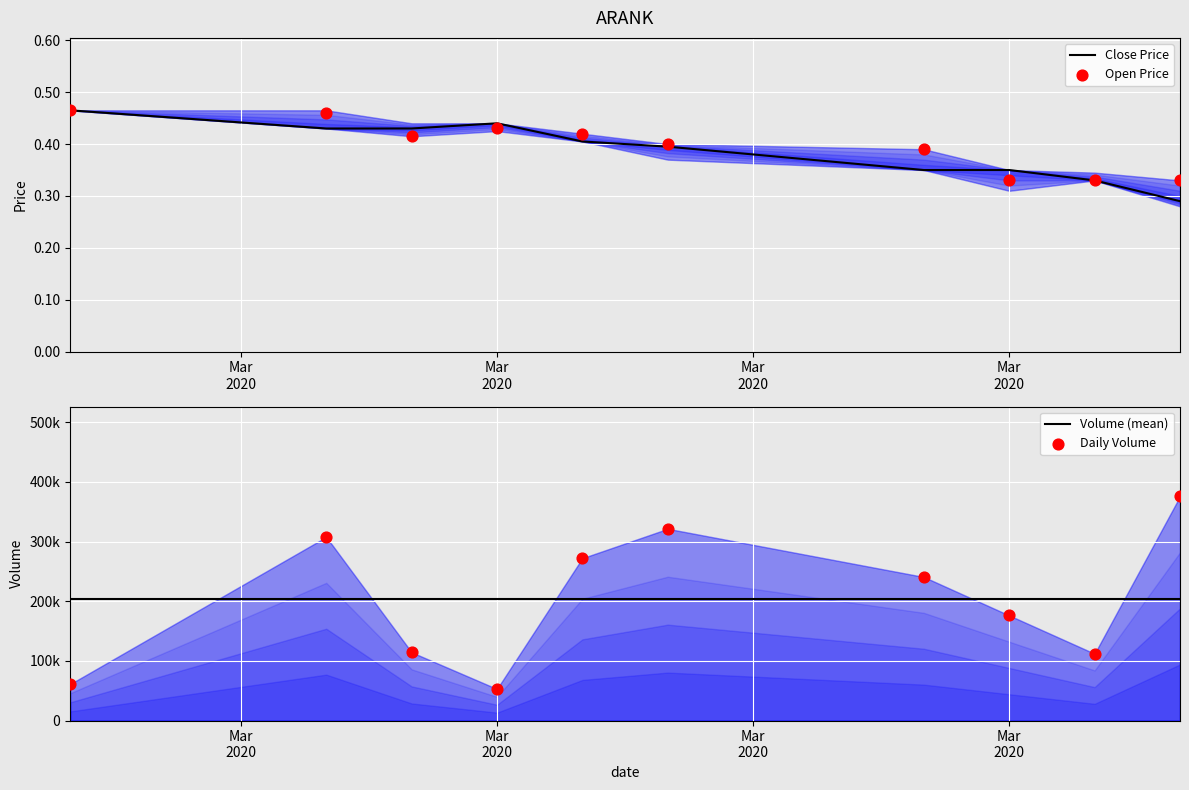

Which series has the largest Y range (max minus min)?

Daily Volume